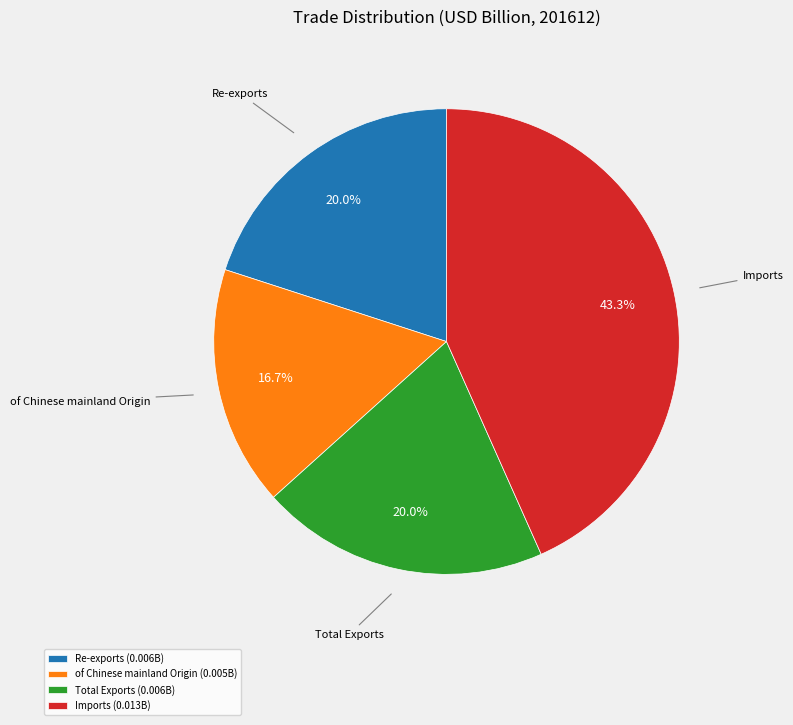

Is there a majority slice in this chart?

No